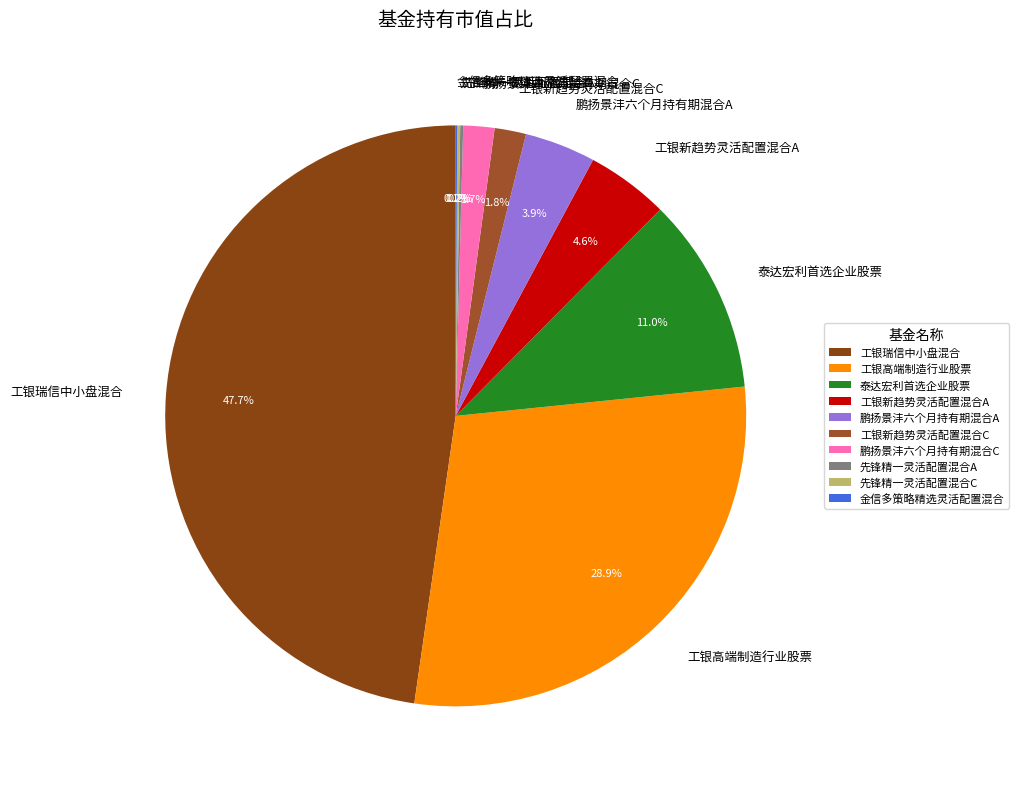

Is there a majority slice in this chart?

No